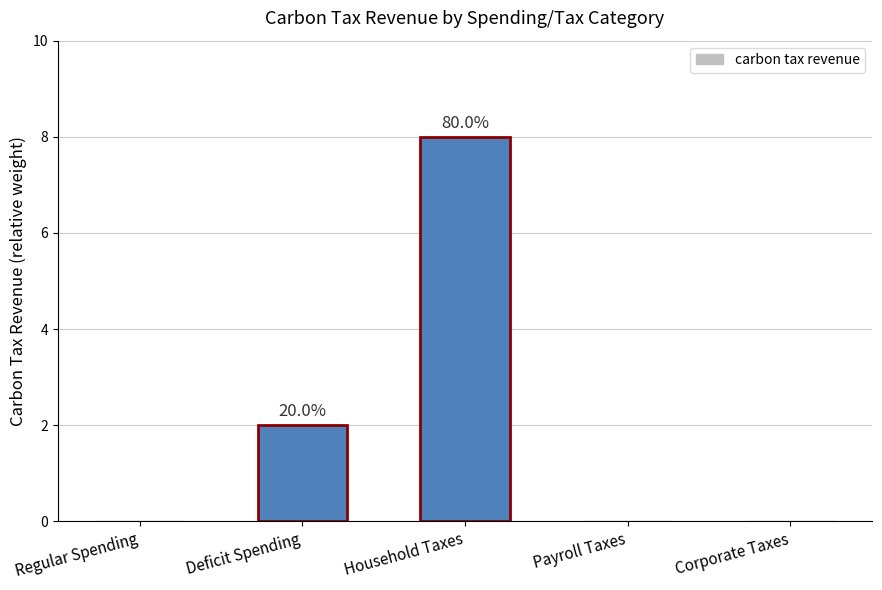

Which label corresponds to the largest value in the chart?

Household Taxes